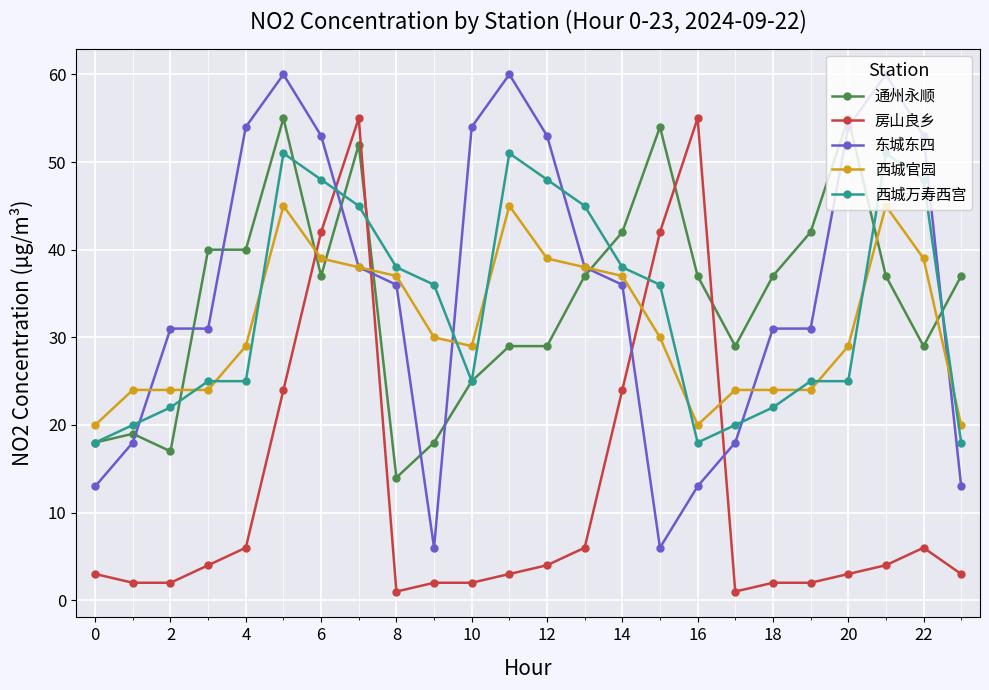

What is the greatest value displayed?

60